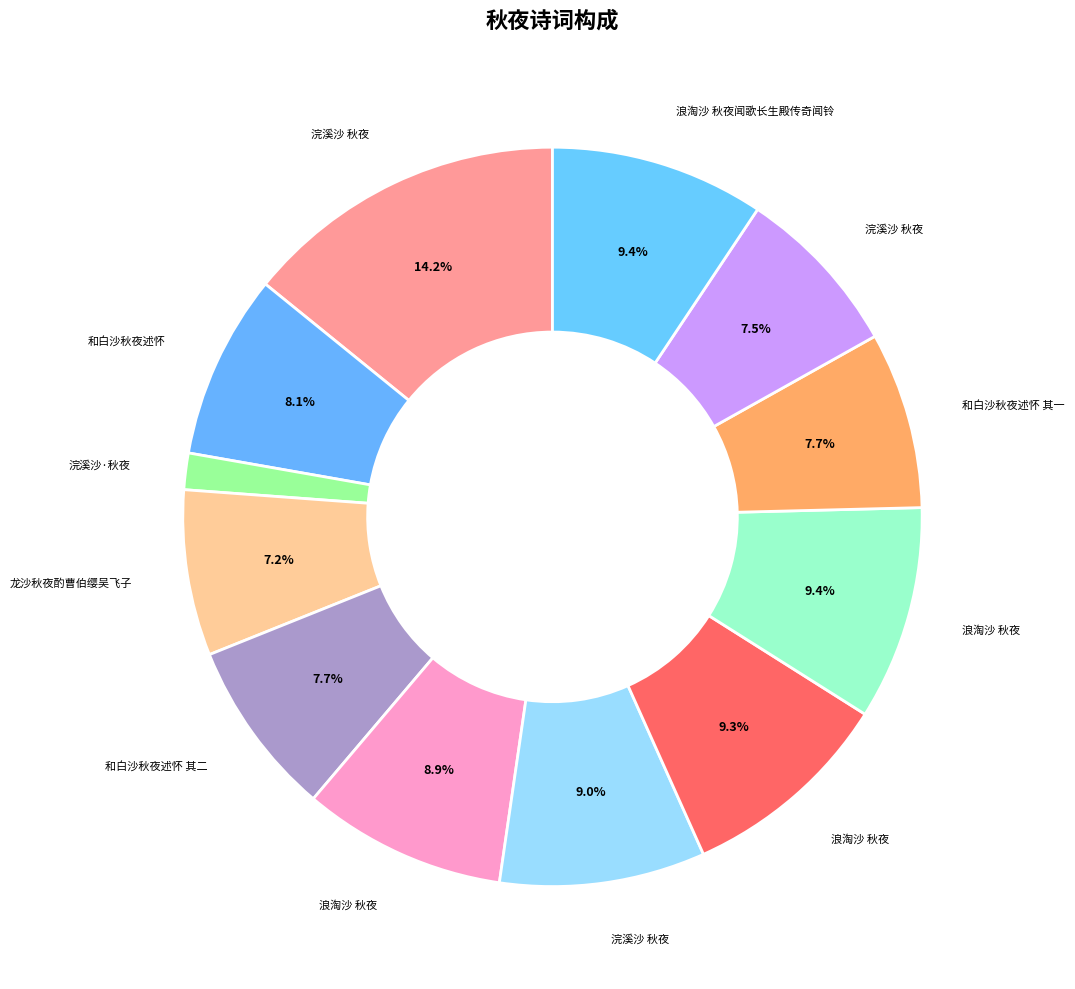

How many segments does this pie chart have?

12